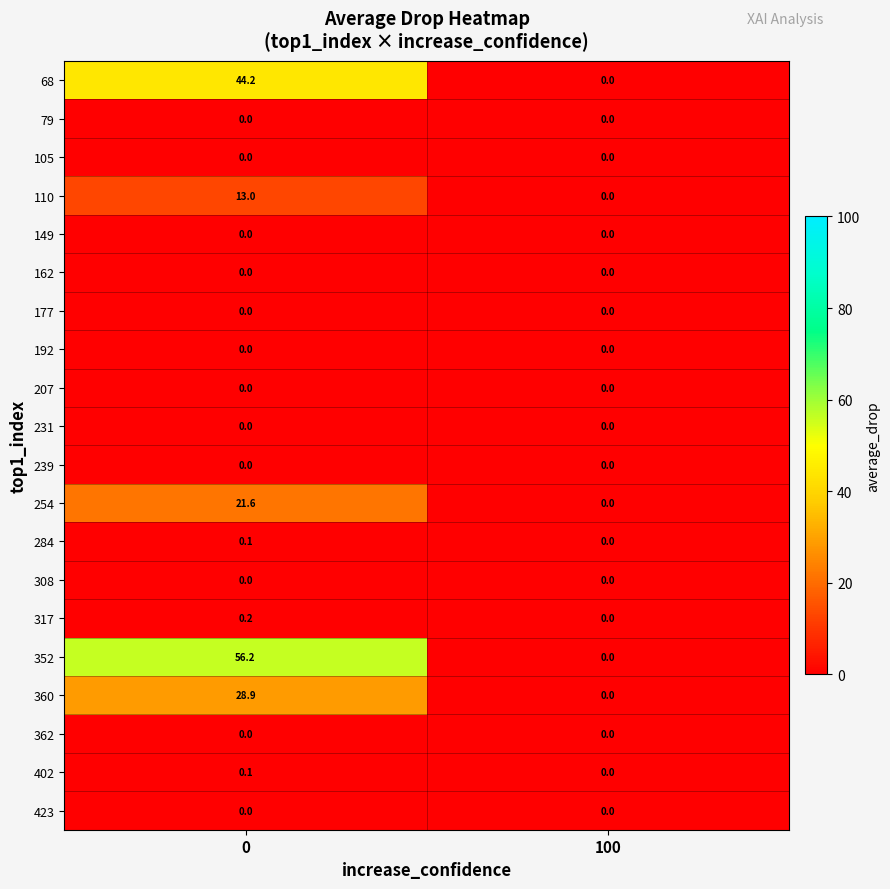

True or false: 423 has a value of 0.0 at 100.

True